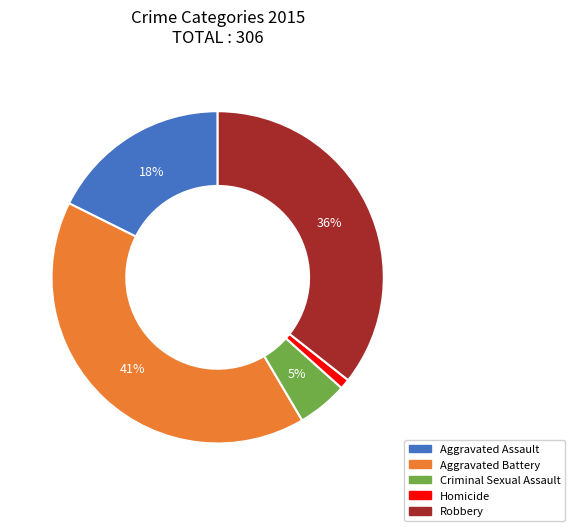

Does Robbery represent more than half of the total?

No